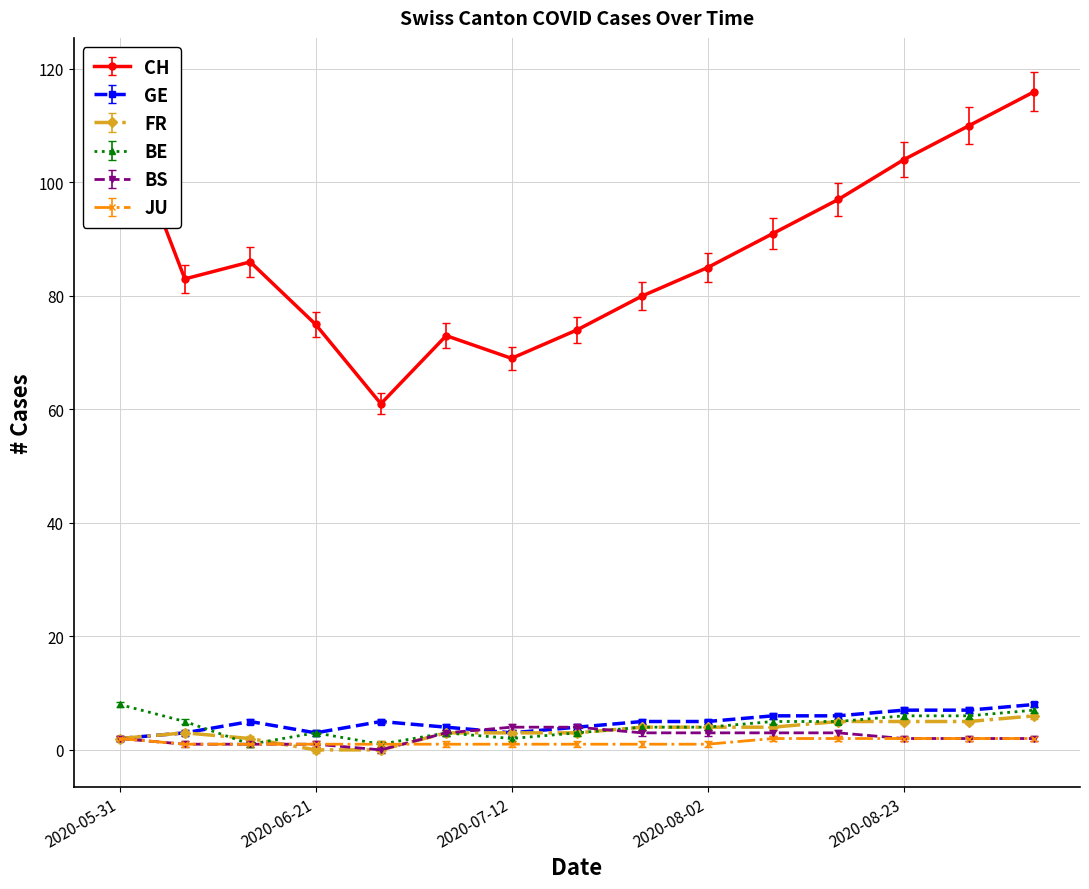

How many lines are shown in the chart?

6